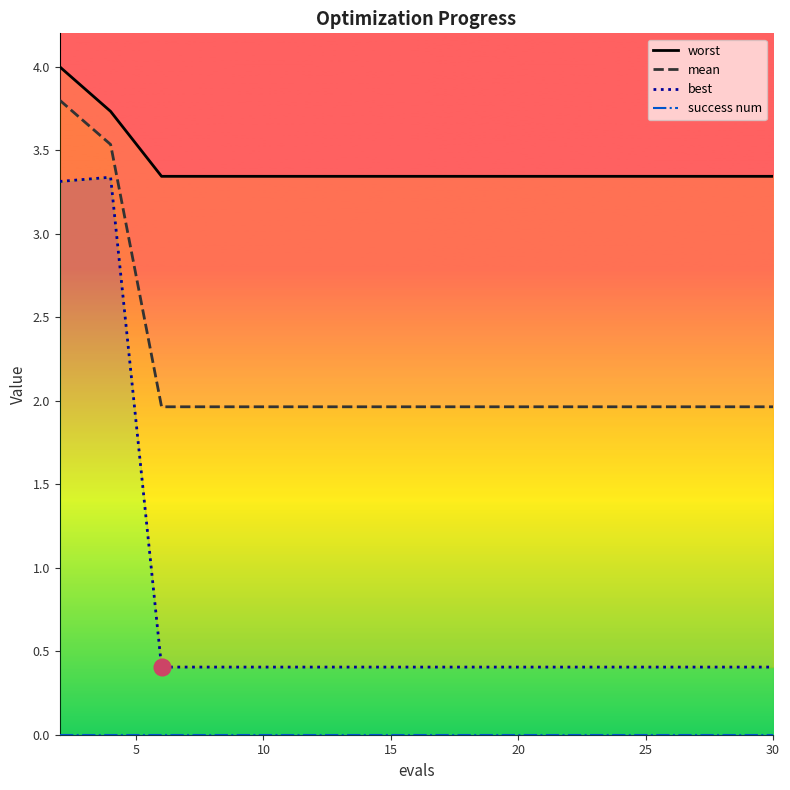

True or false: worst and mean intersect in this chart.

False